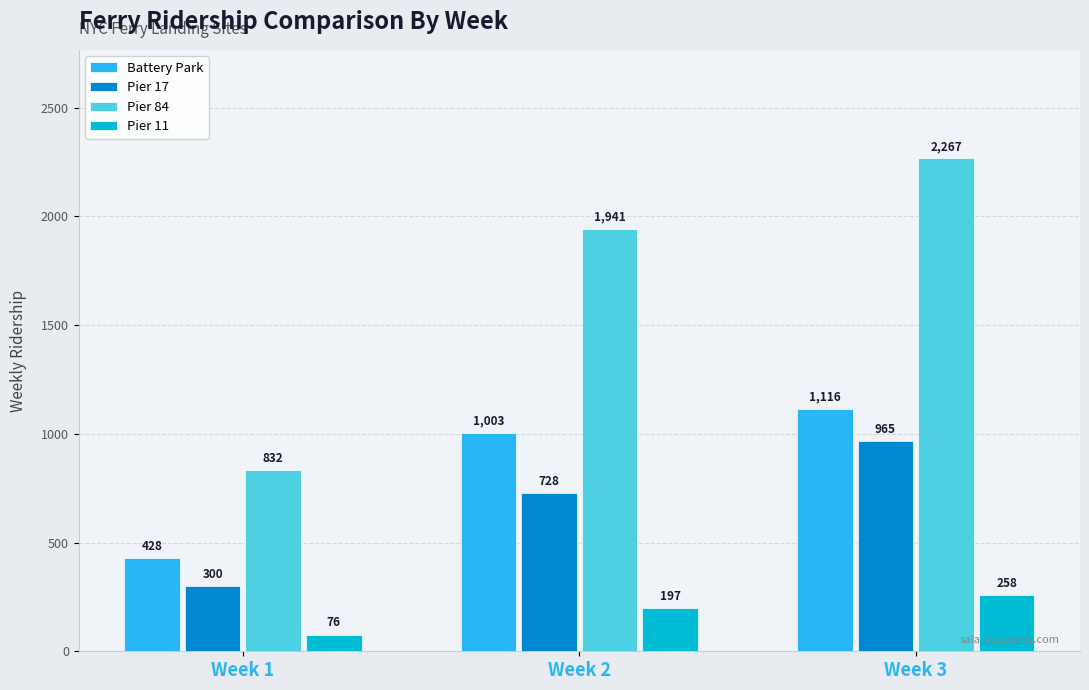

What is the value of the Battery Park bar at the 1st from the left?

428